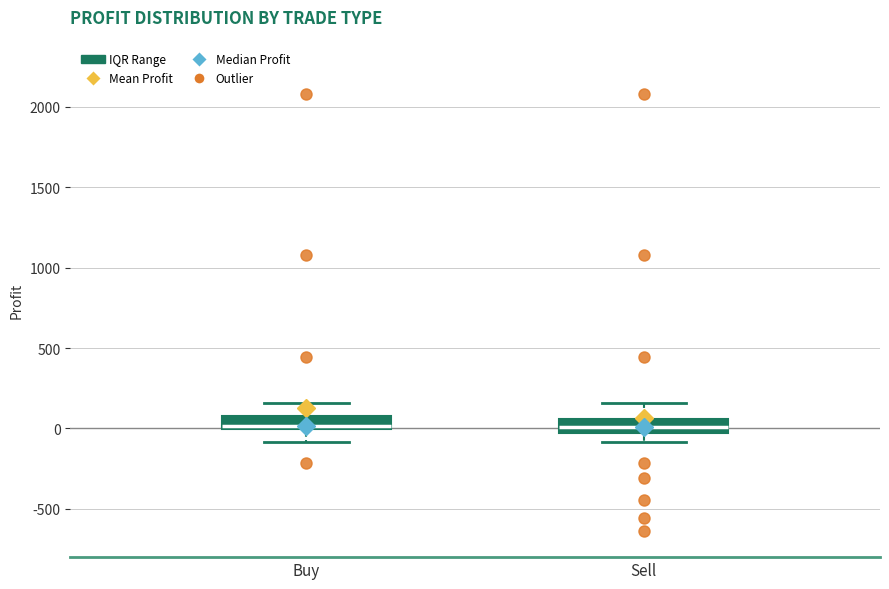

Reading left to right, read every box against the y-axis: the position of its median line, the range the box covers, and the ends of its whiskers. The values are not printed on the chart, so give them approximately, as read against the axis.

Buy: median 0 (just above the box's lower edge), box 0 to 100, whiskers -100 to 150
Sell: median 0, box -50 to 50, whiskers -100 to 150